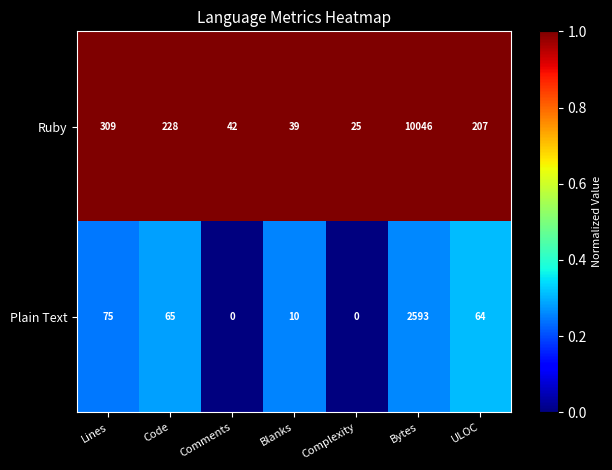

The value of Ruby at Blanks is 39. True or false?

True